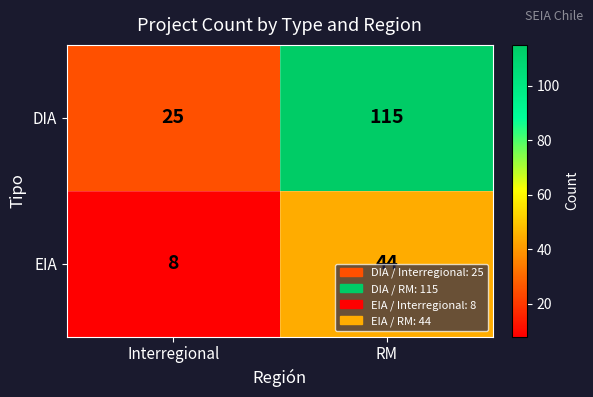

What is the difference between the maximum and minimum values in the DIA series?

90